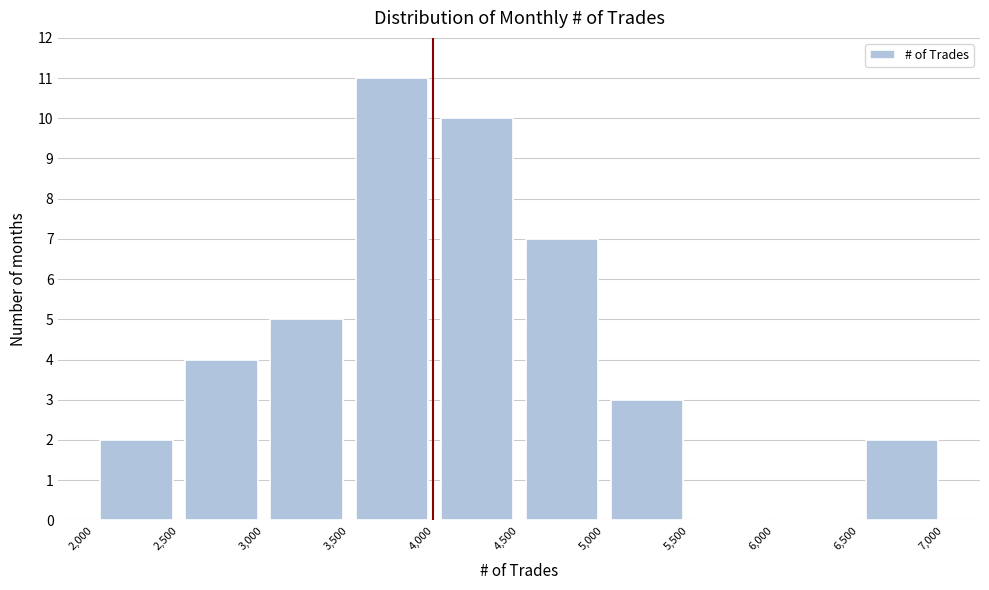

Reading left to right, transcribe this chart: for each bar, give the range it covers on the x-axis and its height. The values are not printed on the chart, so give them approximately, as read against the axis.

2,000 to 2,500: 2
2,500 to 3,000: 4
3,000 to 3,500: 5
3,500 to 4,000: 11
4,000 to 4,500: 10
4,500 to 5,000: 7
5,000 to 5,500: 3
5,500 to 6,000: 0
6,000 to 6,500: 0
6,500 to 7,000: 2